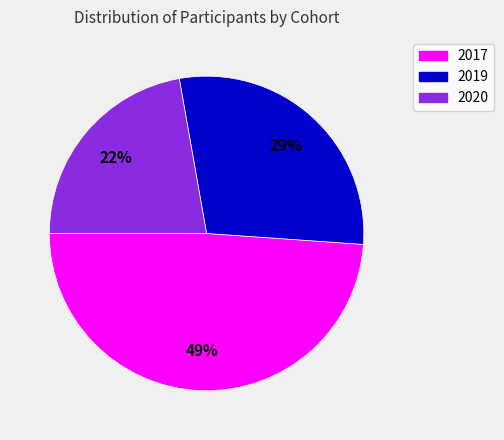

Combined, do 2017 and 2020 account for over 50%?

Yes